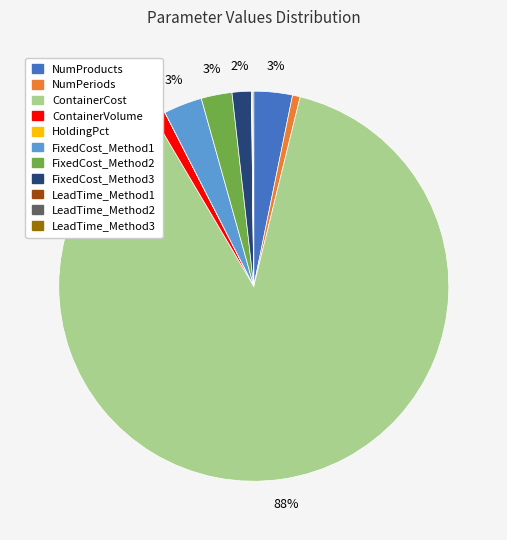

To the nearest percent, what is the average slice percentage?

9%